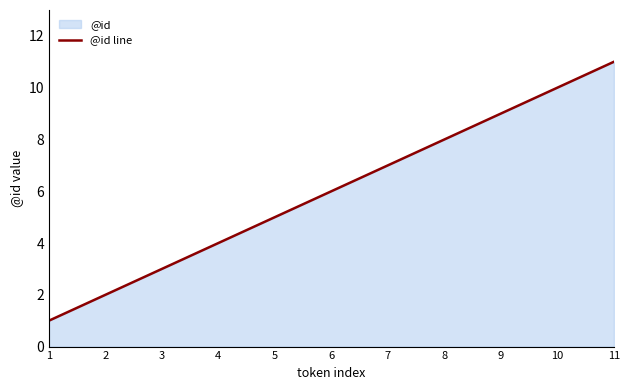

What is the difference between the maximum and minimum values?

10